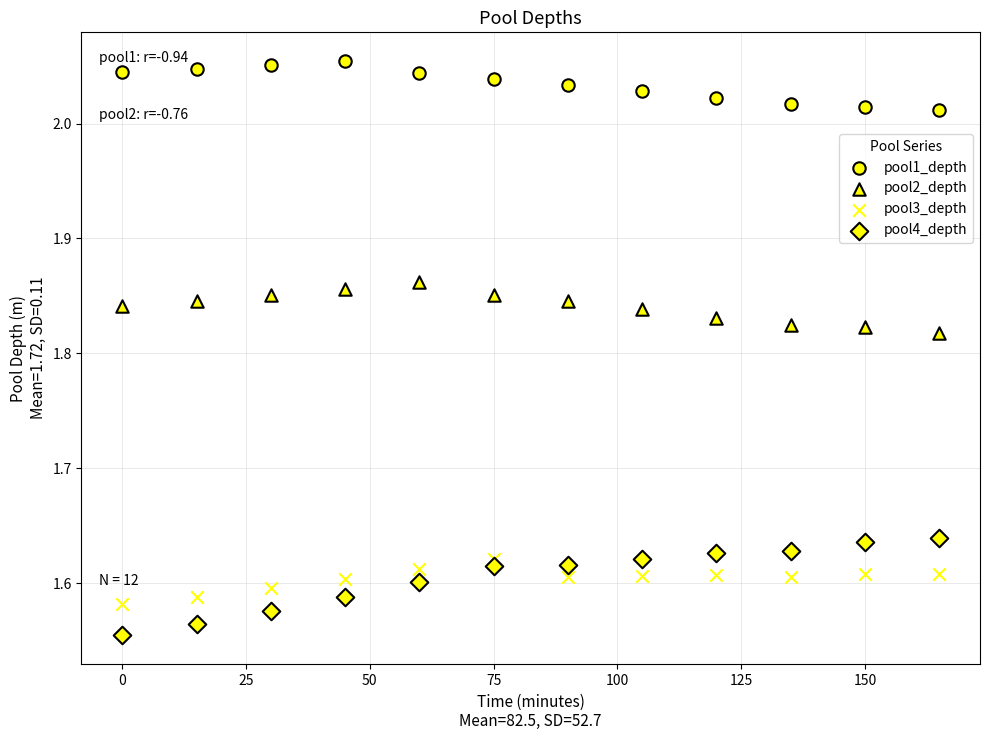

Count the number of points in this scatter plot.

48